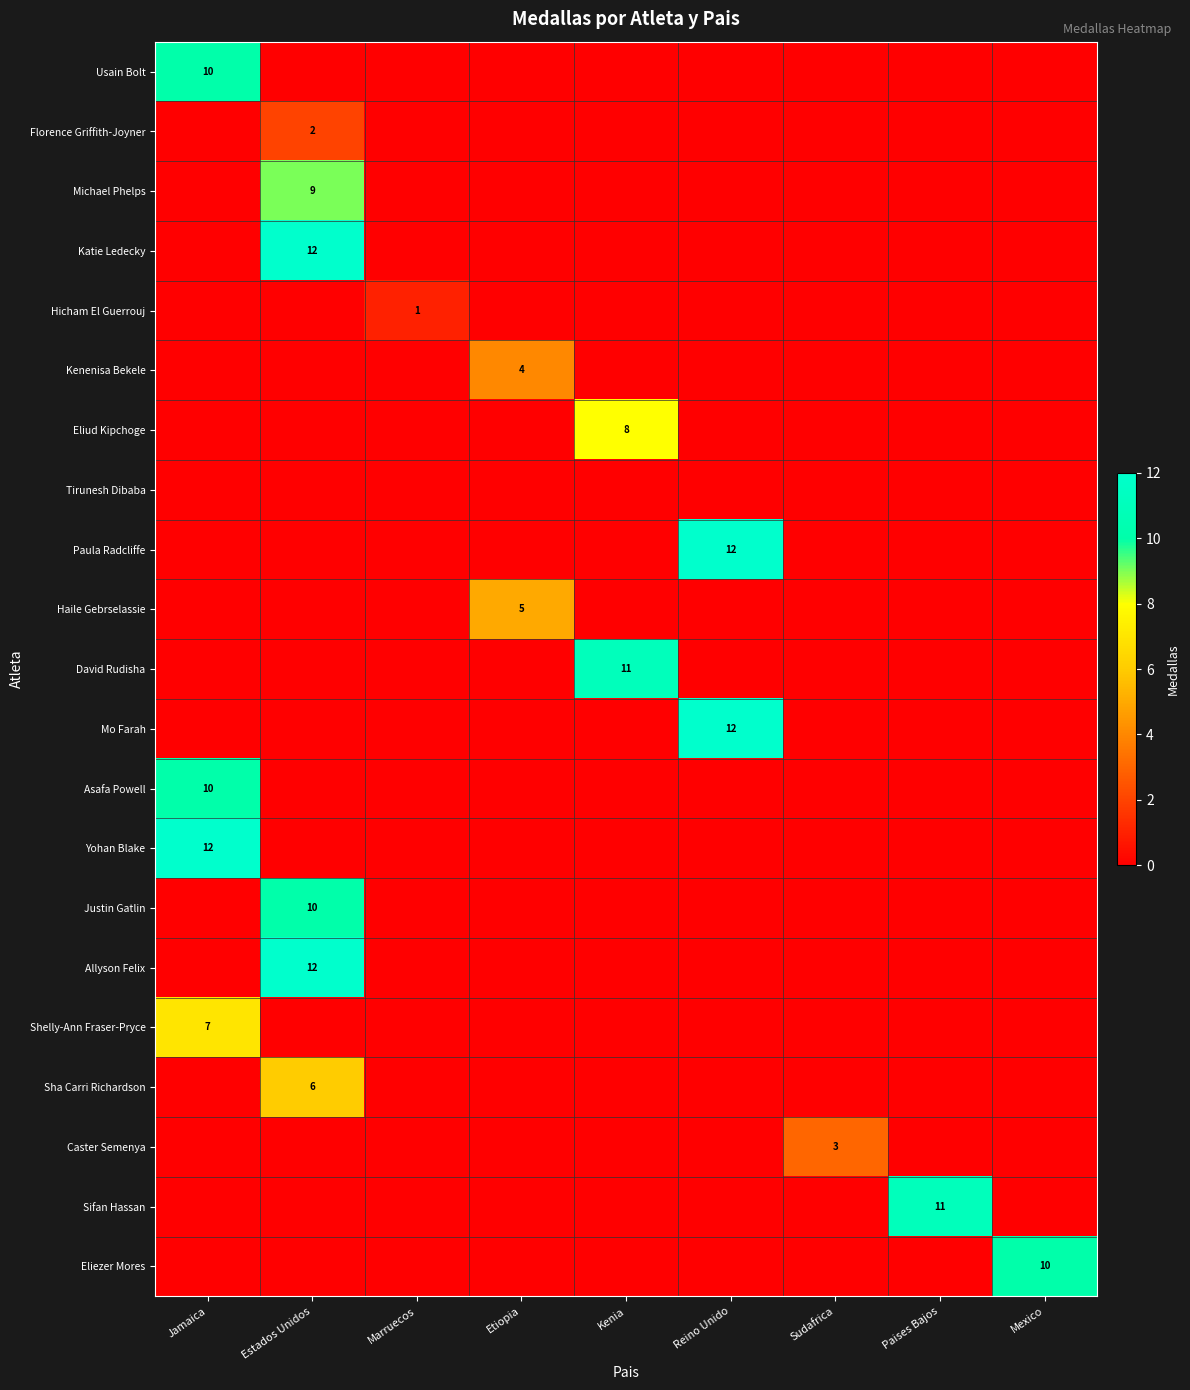

Is it true that Katie Ledecky equals 0 at Paises Bajos?

True